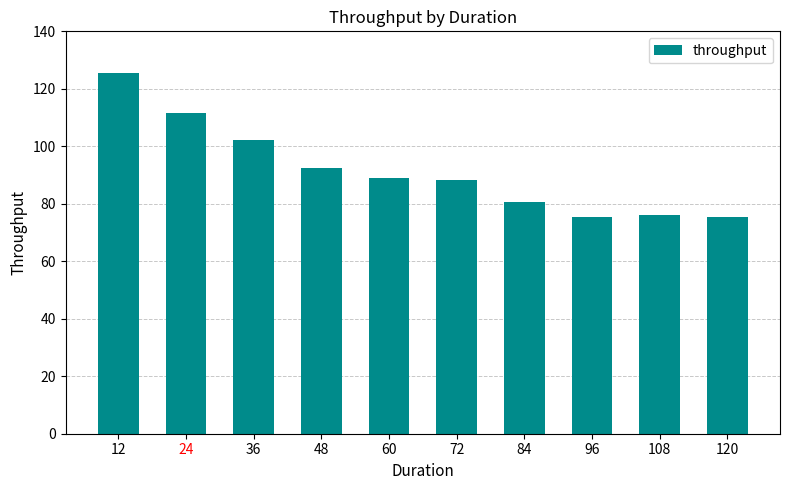

At which label is the value closest to 100?

36